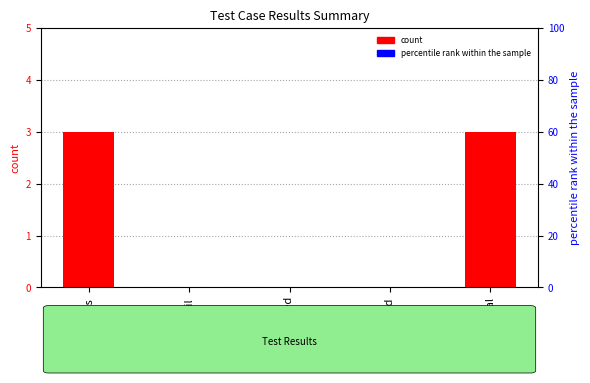

How many data points in count are above 0?

2